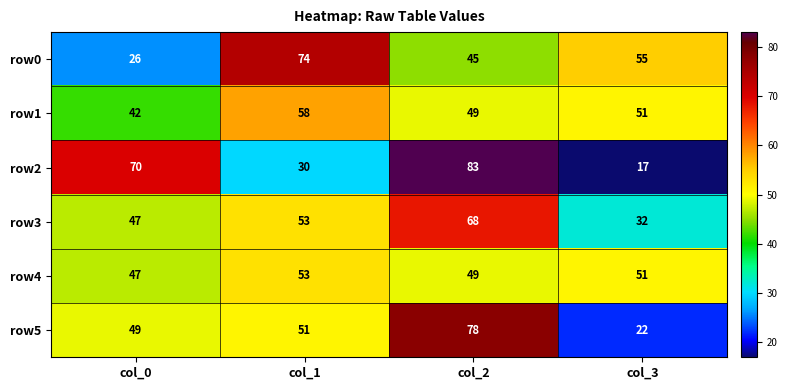

Which category has the highest value in the row2 series?

col_2